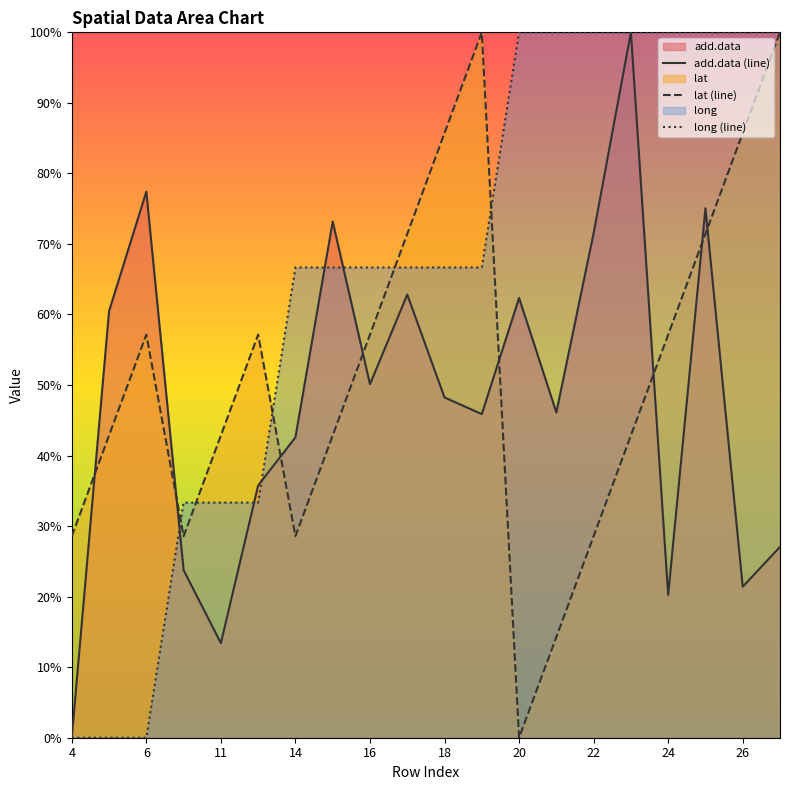

How many intersections are there between lat (line) and add.data (line)?

8